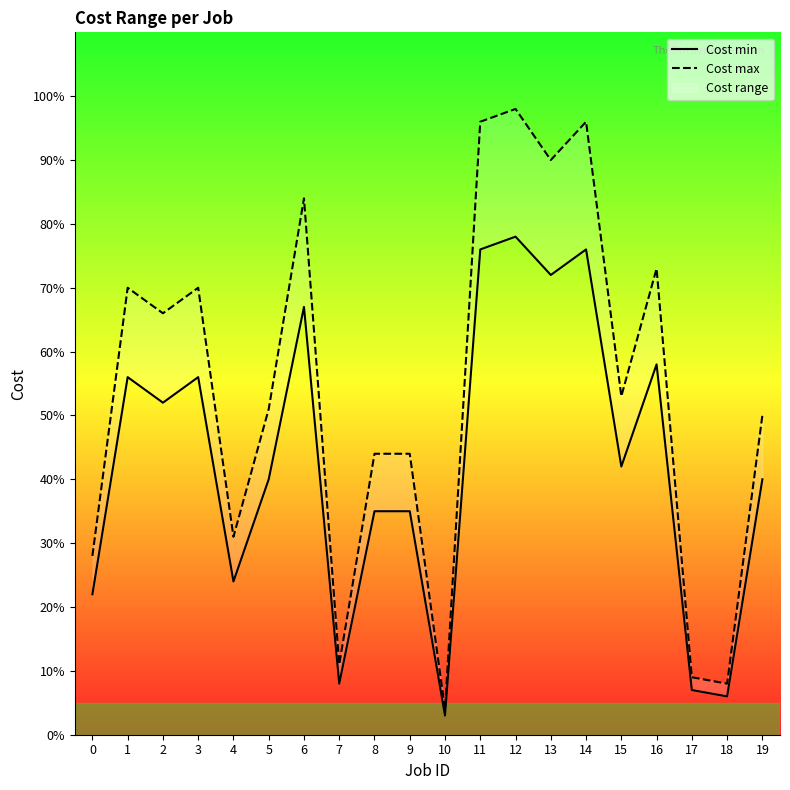

What is the value of the Cost max point at the 11th from the left?

4